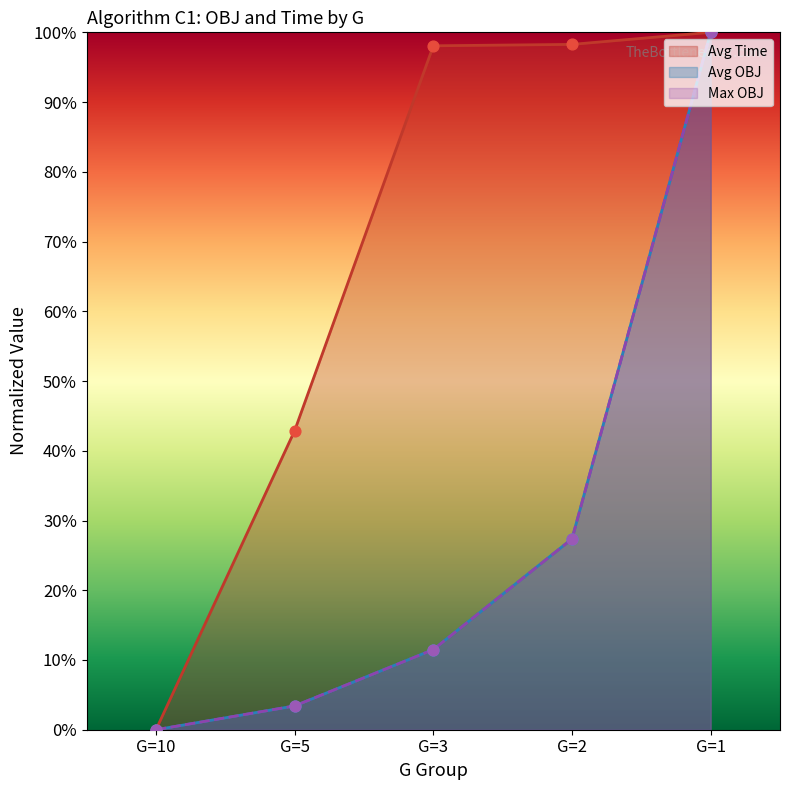

At which category is the sum across all series the highest?

G=1